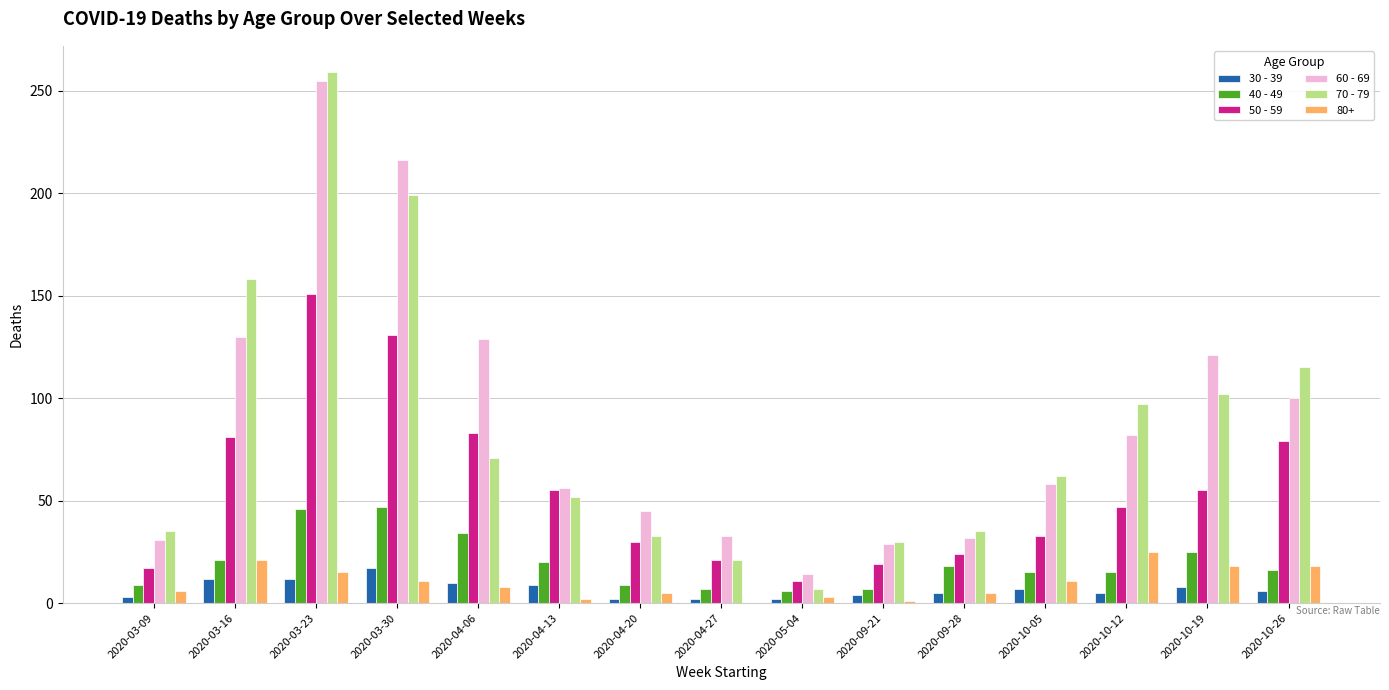

How many series are shown in this chart?

6